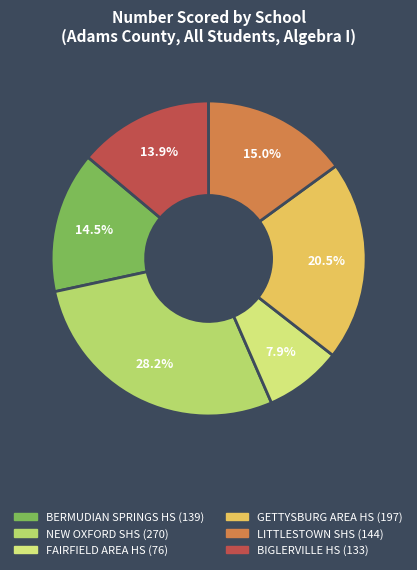

Which category has the smallest portion of the pie?

FAIRFIELD AREA HS